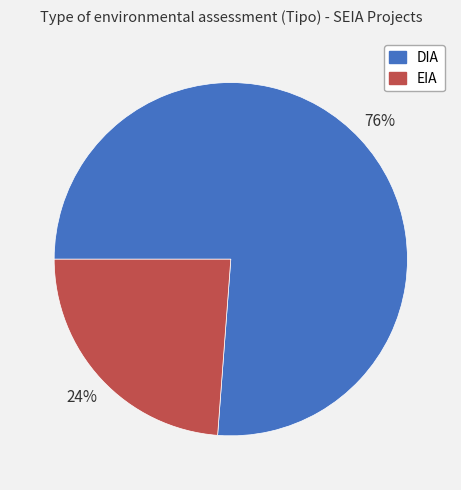

True or false: DIA accounts for 76% of the total.

True